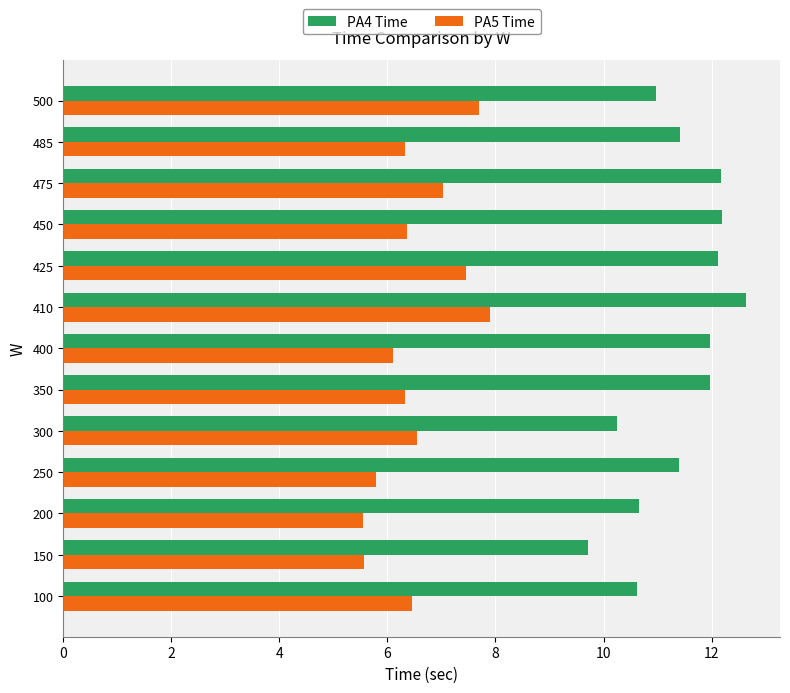

What is the sum of the PA4 Time values at 485 and 100?

22.0